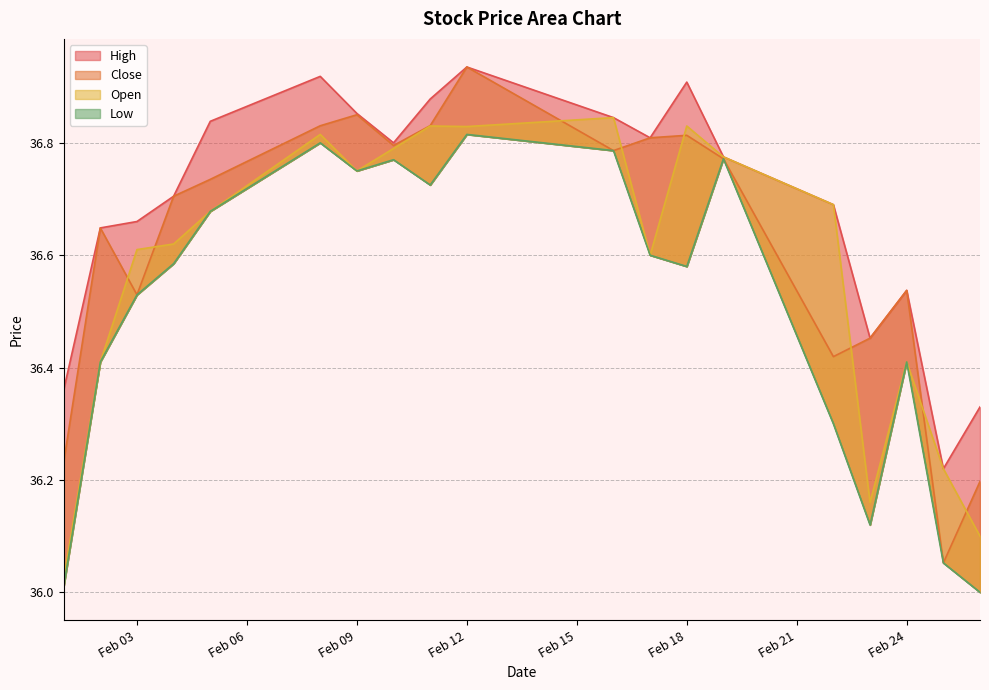

The value of Open at Feb 03 is 54.1. True or false?

False